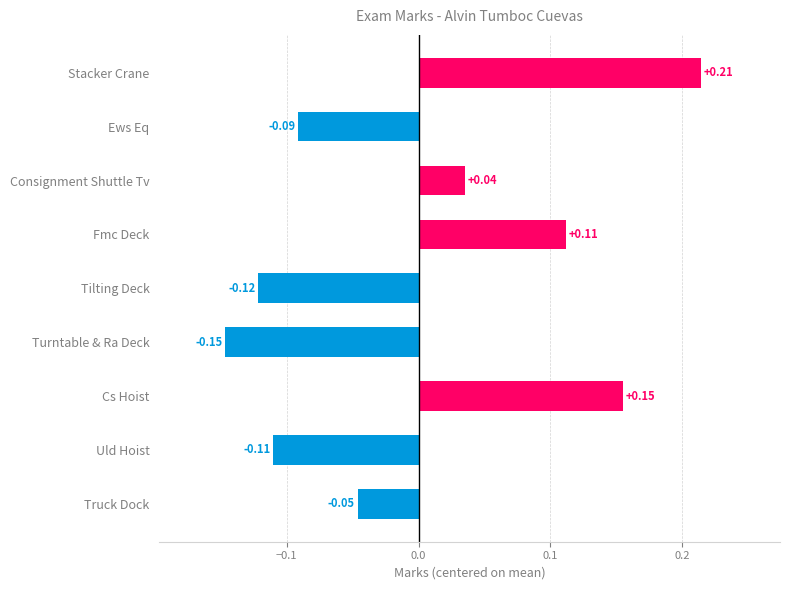

Which label corresponds to the largest value in the chart?

Stacker Crane